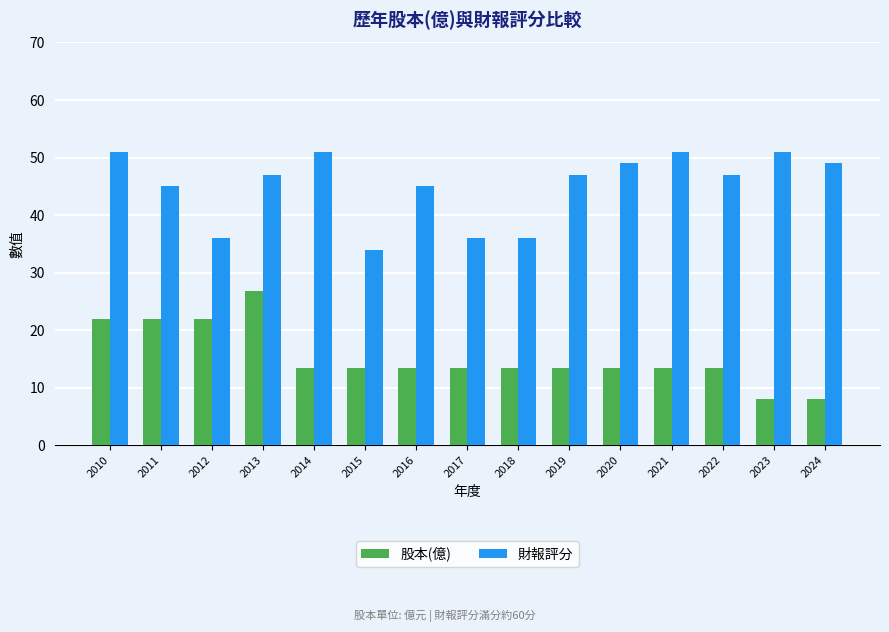

Reading left to right, what are all the values shown in this chart?

股本(億): 21.9	21.9	21.9	26.9	13.4	13.4	13.4	13.4	13.4	13.4	13.4	13.4	13.4	8.0	8.0
財報評分: 51.0	45.0	36.0	47.0	51.0	34.0	45.0	36.0	36.0	47.0	49.0	51.0	47.0	51.0	49.0